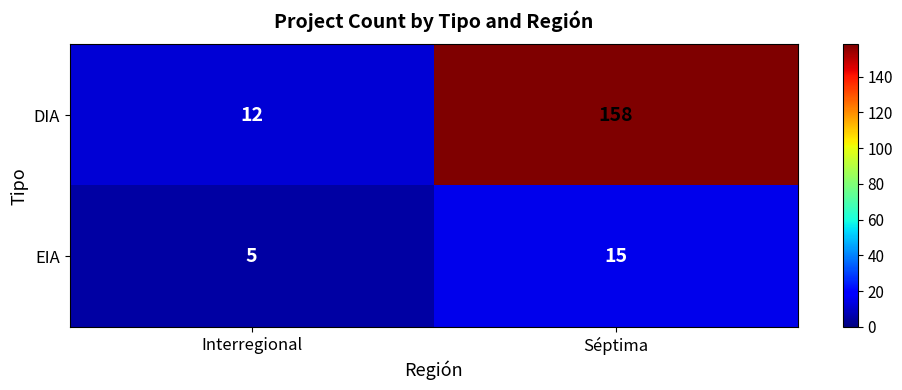

True or false: EIA has a value of 15 at Séptima.

True